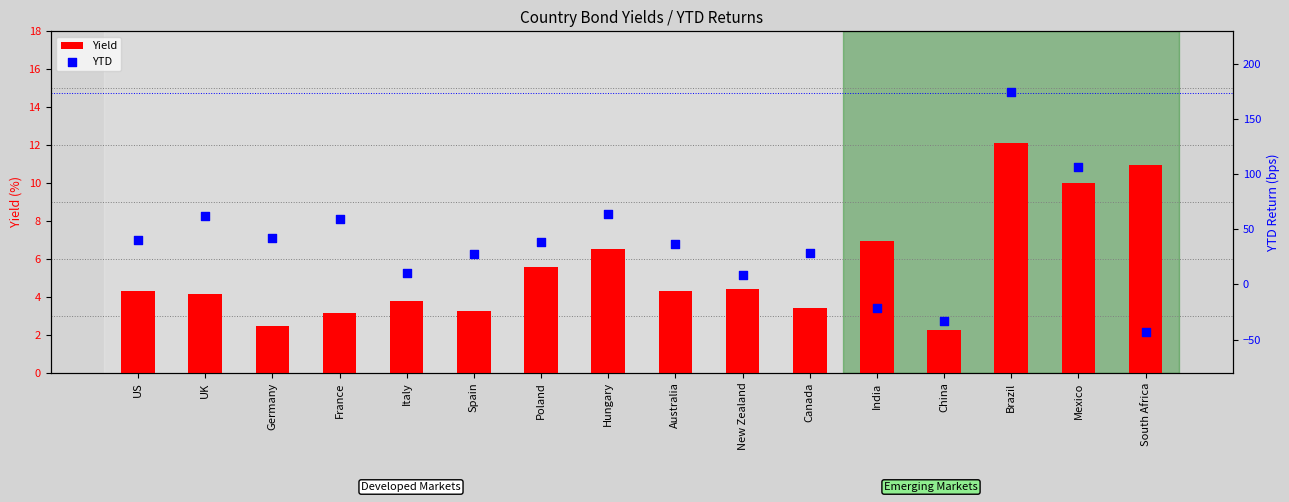

At how many categories does at least one series exceed 5?

15